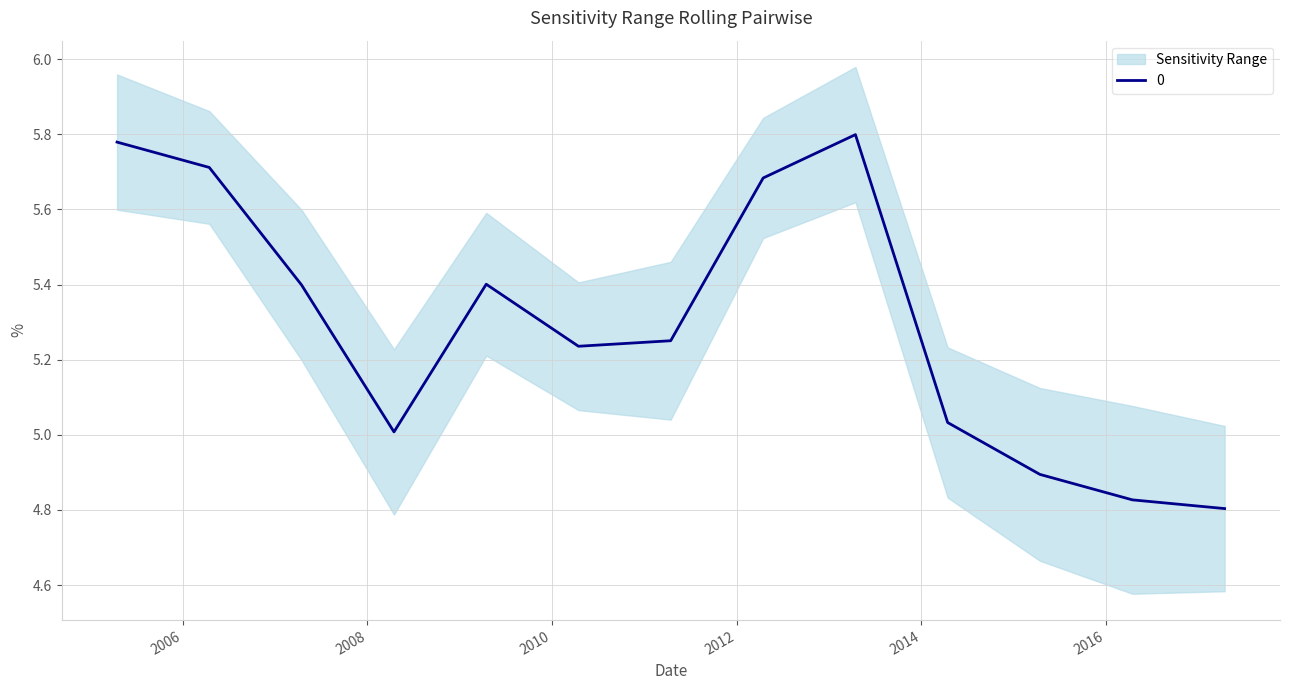

List the labels in order of value, largest first.

2013-04-15, 2005-04-15, 2006-04-15, 2012-04-15, 2009-04-15, 2007-04-15, 2011-04-15, 2010-04-15, 2014-04-15, 2008-04-15, 2015-04-15, 2016-04-15, 2017-04-15